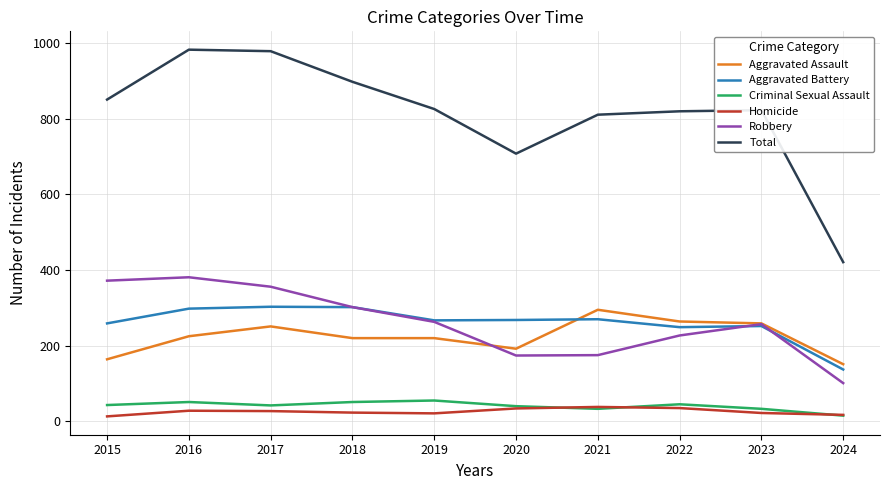

The value of Homicide at 2017 is 27. True or false?

True